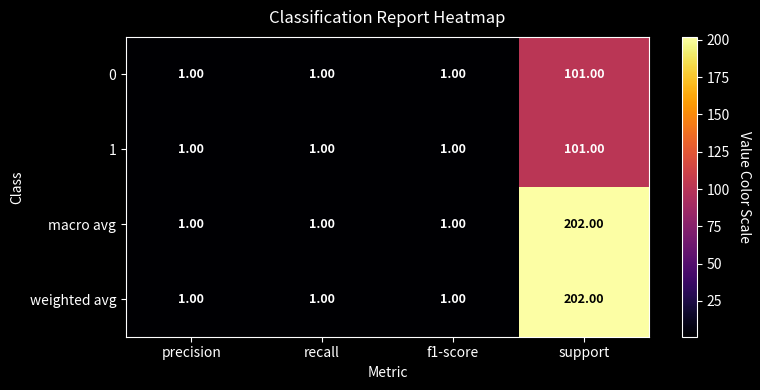

Which category has the highest value in the 1 series?

support